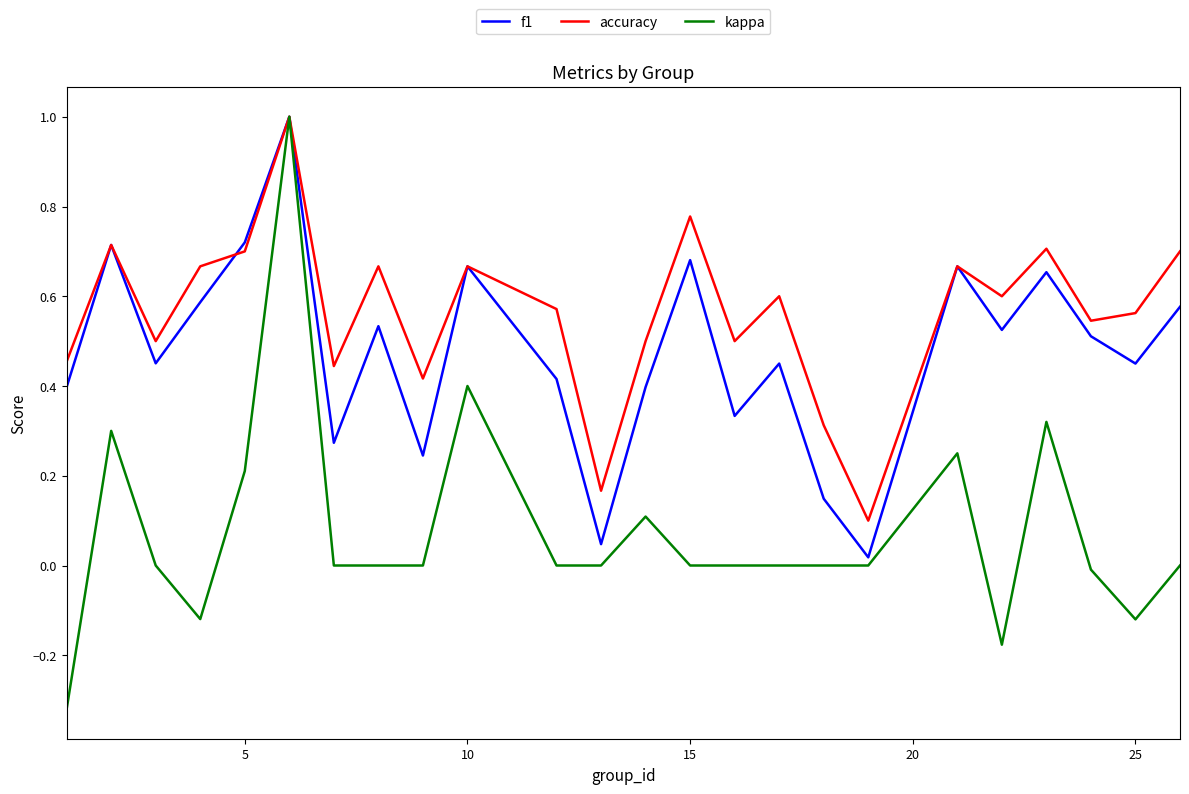

What is the highest value of the accuracy series?

1.0